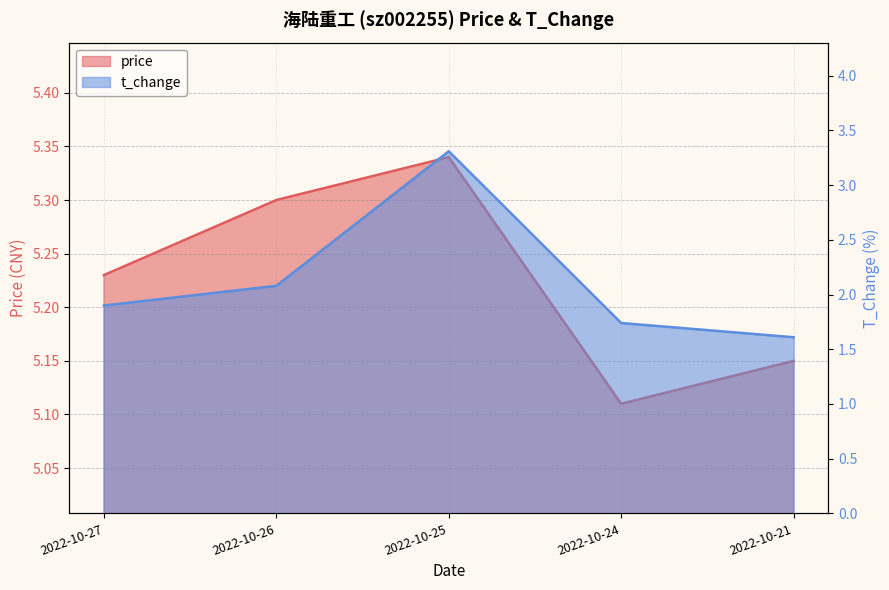

At how many categories does at least one series exceed 4?

5